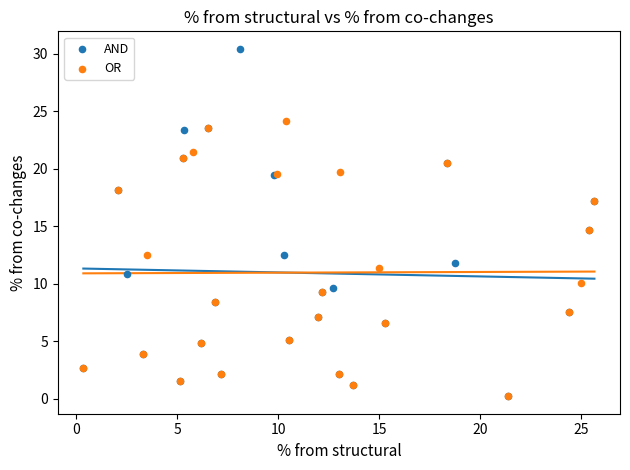

What are all the series names shown in the legend?

AND, OR